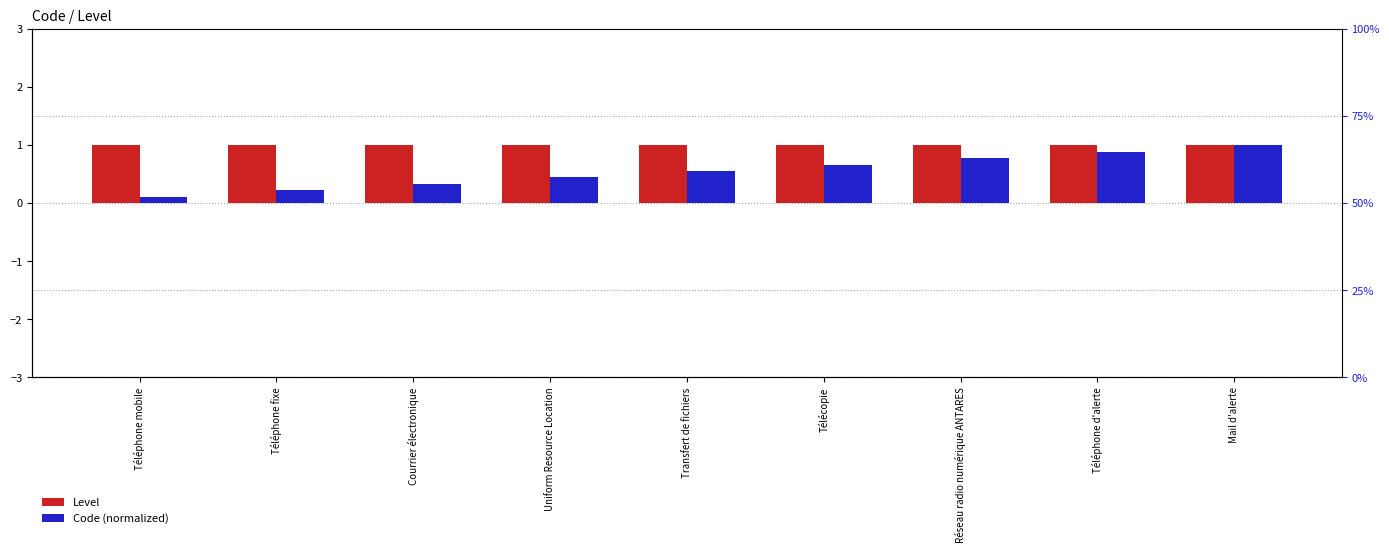

What is the smallest value displayed?

0.1